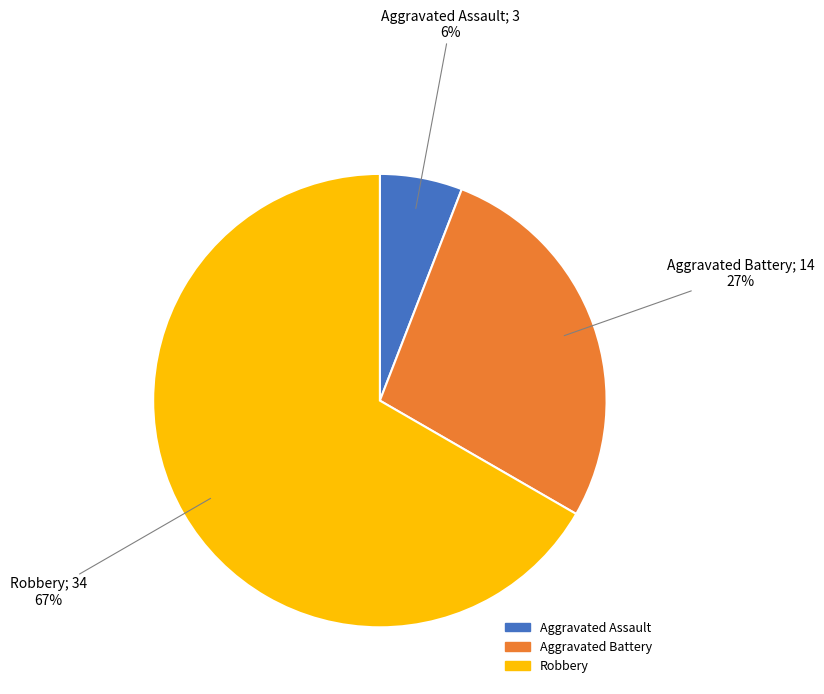

To the nearest percent, what portion does Aggravated Assault represent?

6%